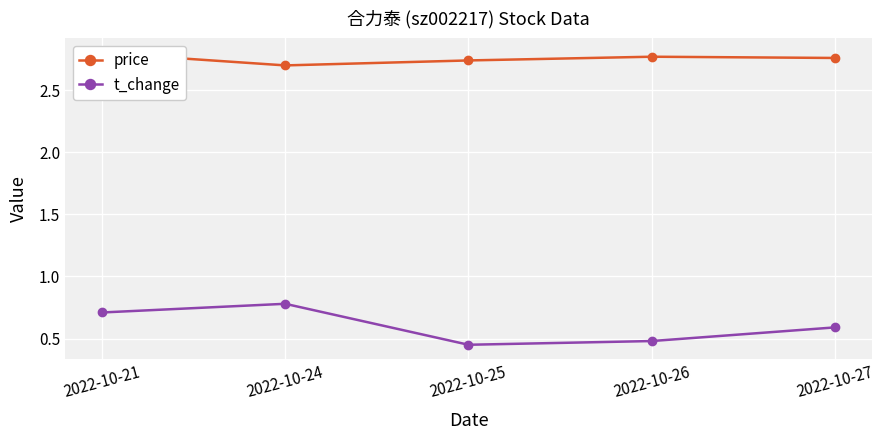

What is the total value across all series at 2022-10-24?

3.5